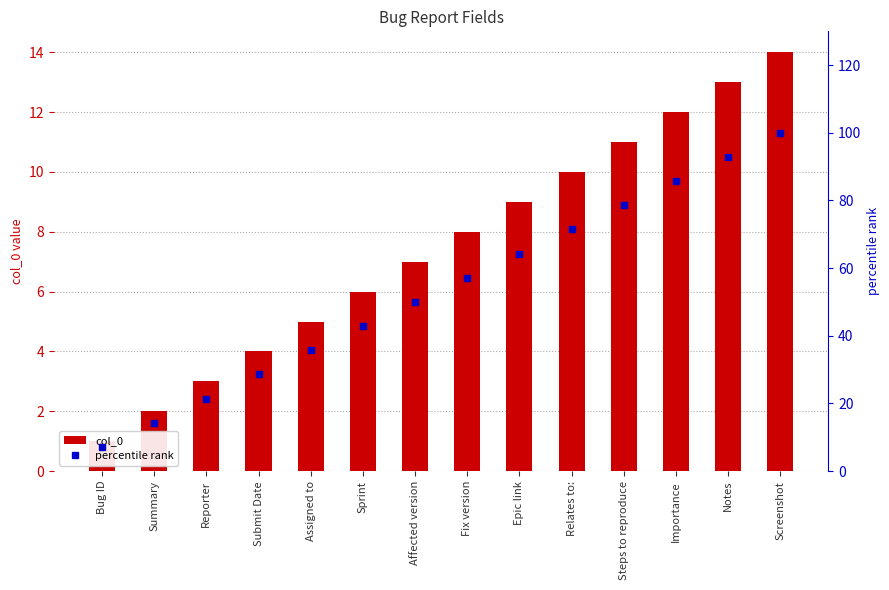

What is the difference between the maximum and second lowest values in the col_0 series?

12.0